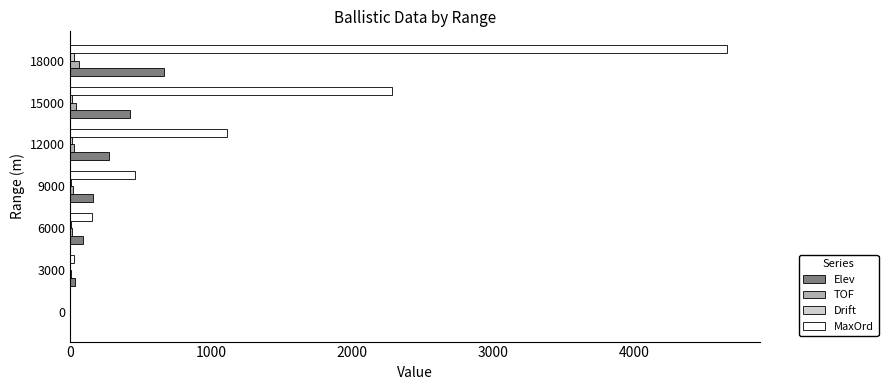

What is the sum of all TOF values?

165.0